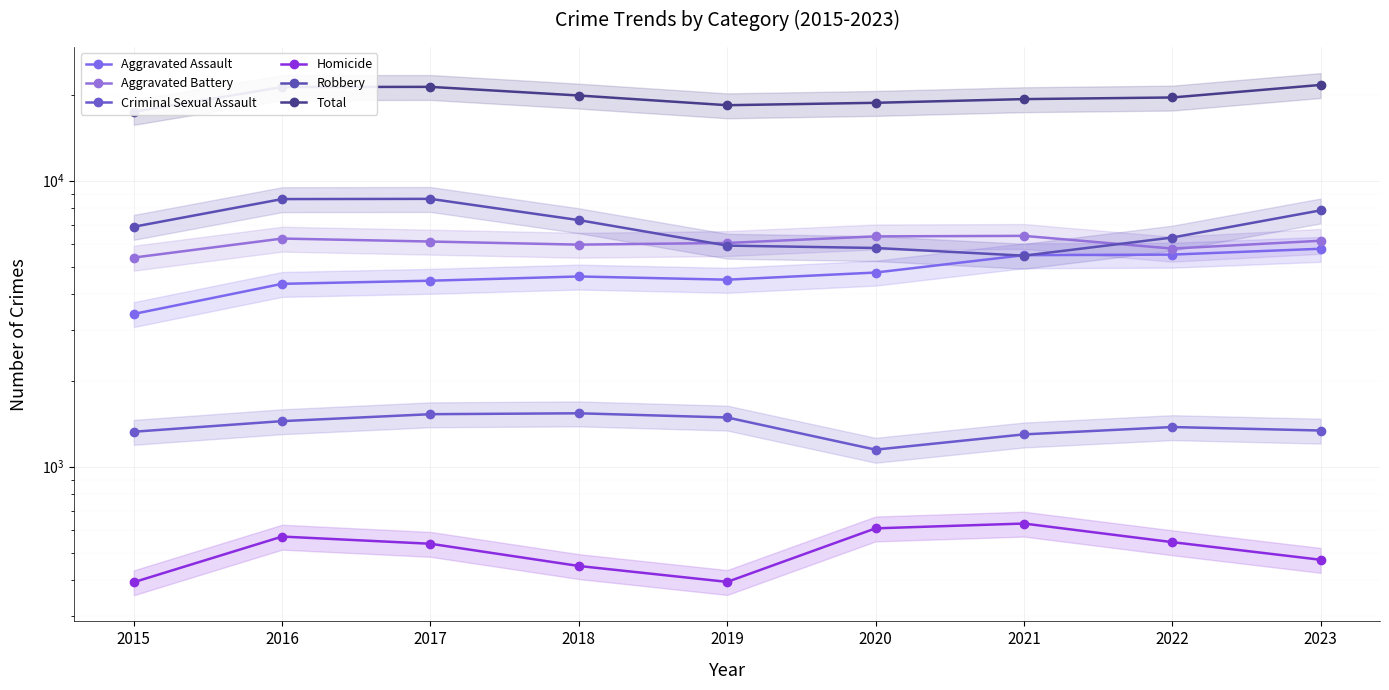

What is the value of the Criminal Sexual Assault point at the 8th from the left?

1375